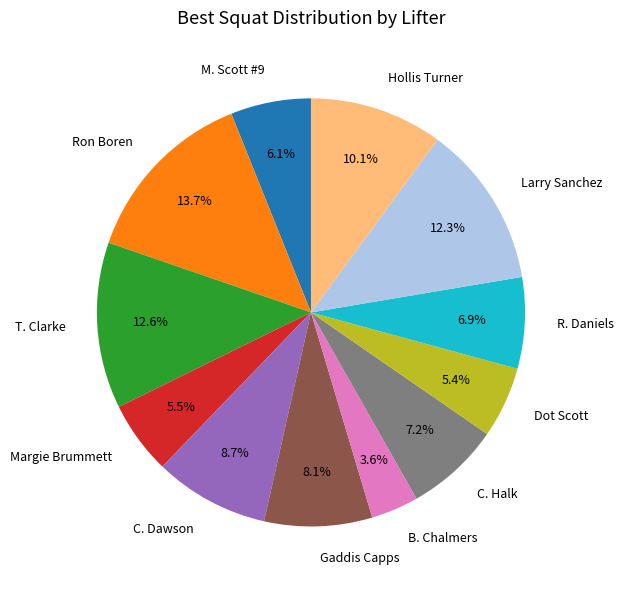

How many segments does this pie chart have?

12